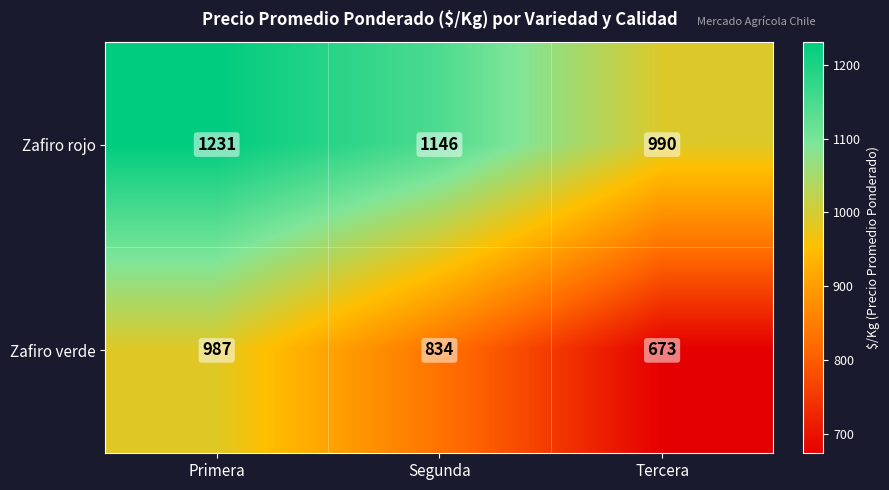

Which series has the largest range (max minus min)?

Zafiro verde